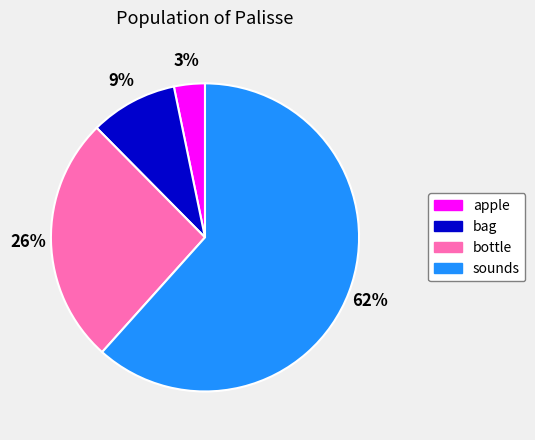

Which category has the smallest portion of the pie?

apple